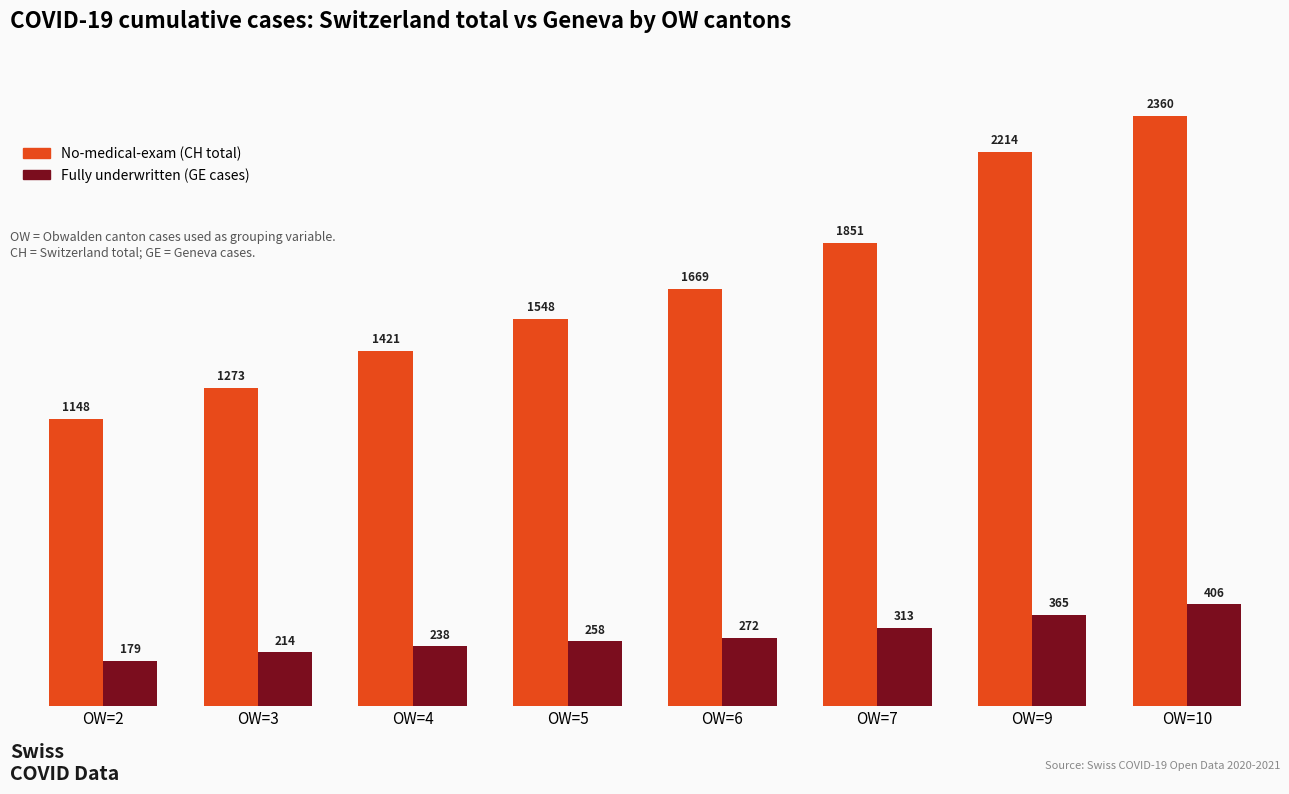

What is the difference between the maximum and minimum values in the No-medical-exam (CH total) series?

1212